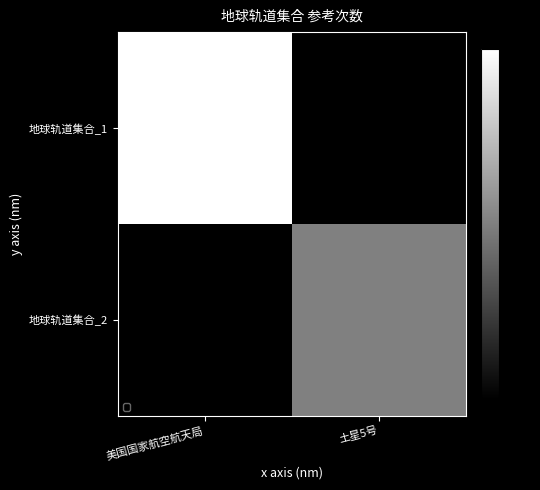

At 美国国家航空航天局, list the series in order from largest to smallest.

地球轨道集合_1, 地球轨道集合_2